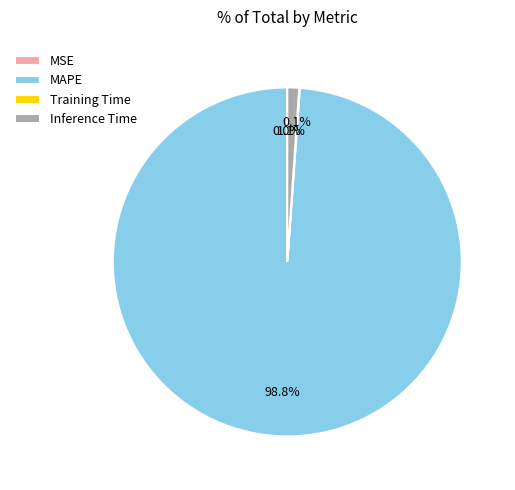

What portion of the pie excludes Inference Time?

98.9%